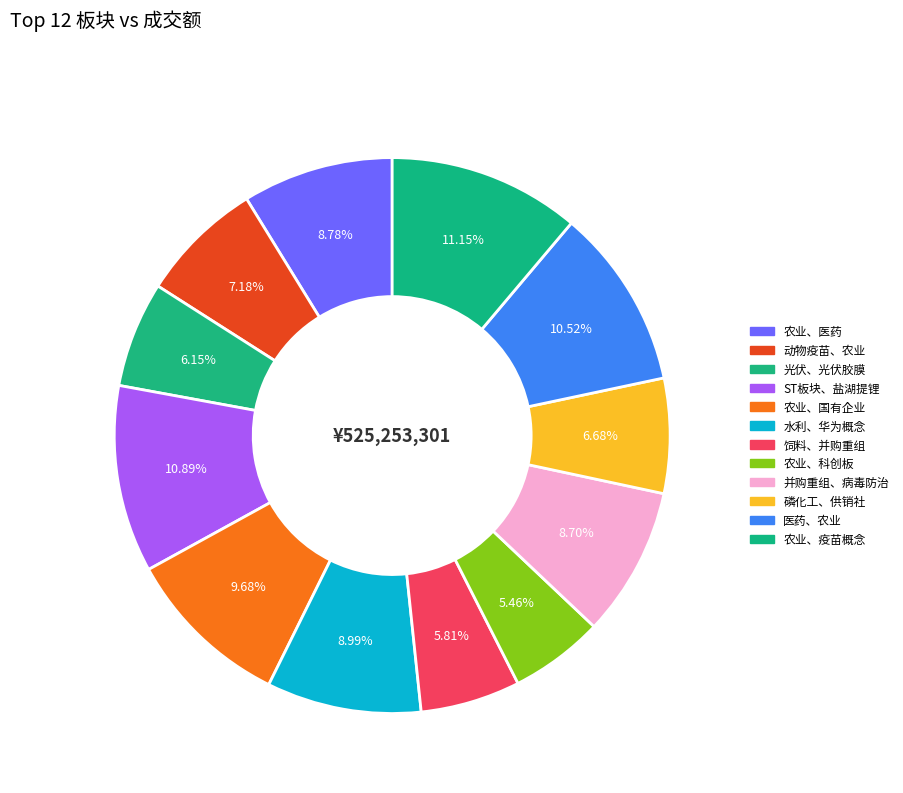

Which has a higher value, 并购重组、病毒防治 or 动物疫苗、农业?

并购重组、病毒防治